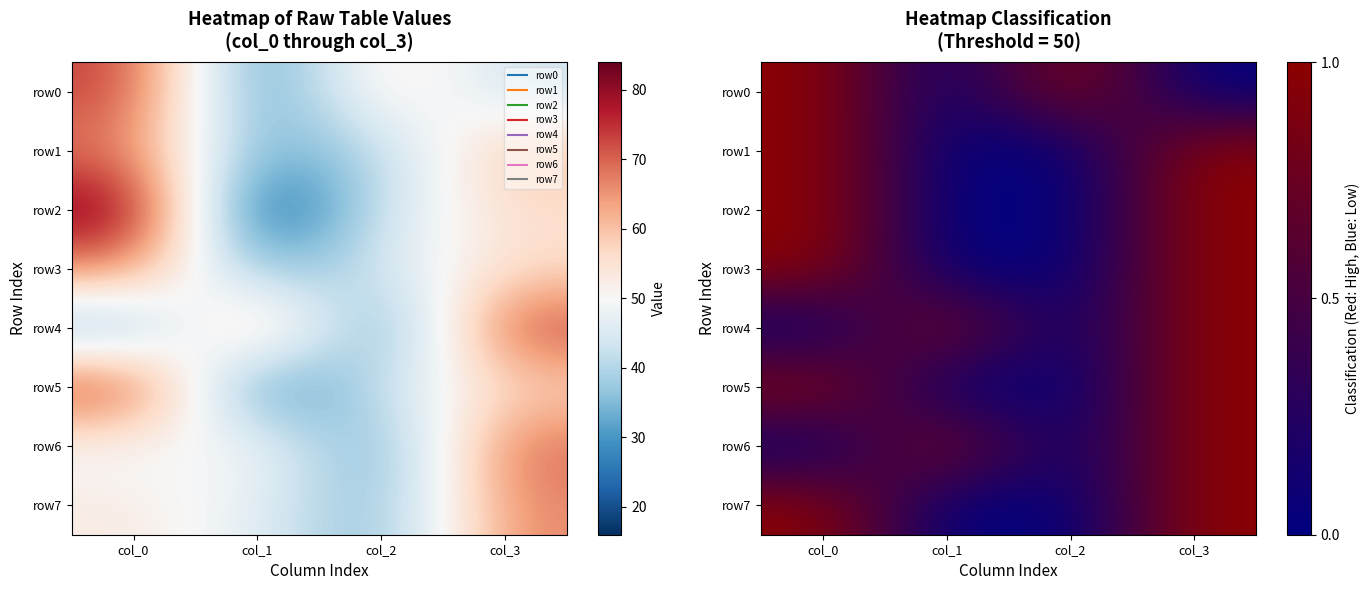

How many row1 values are between 0 and 1?

4